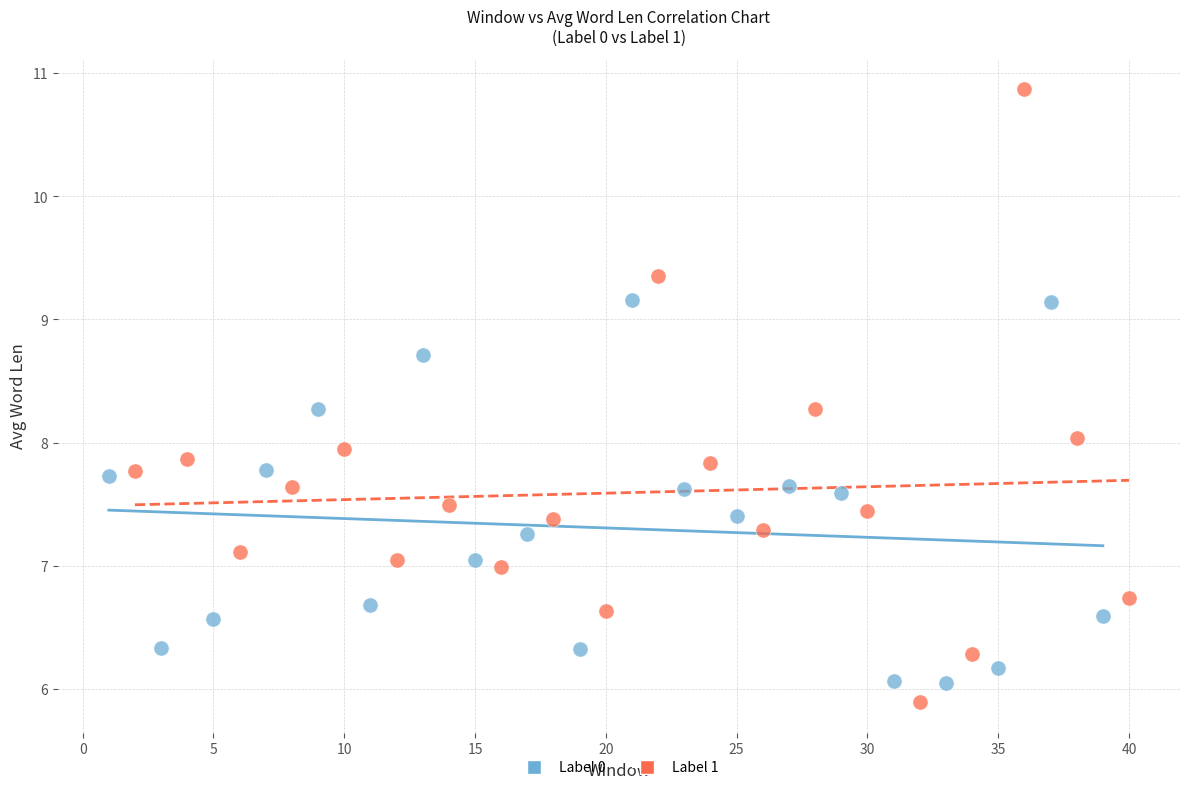

Which series contains the highest Y value?

Label 1